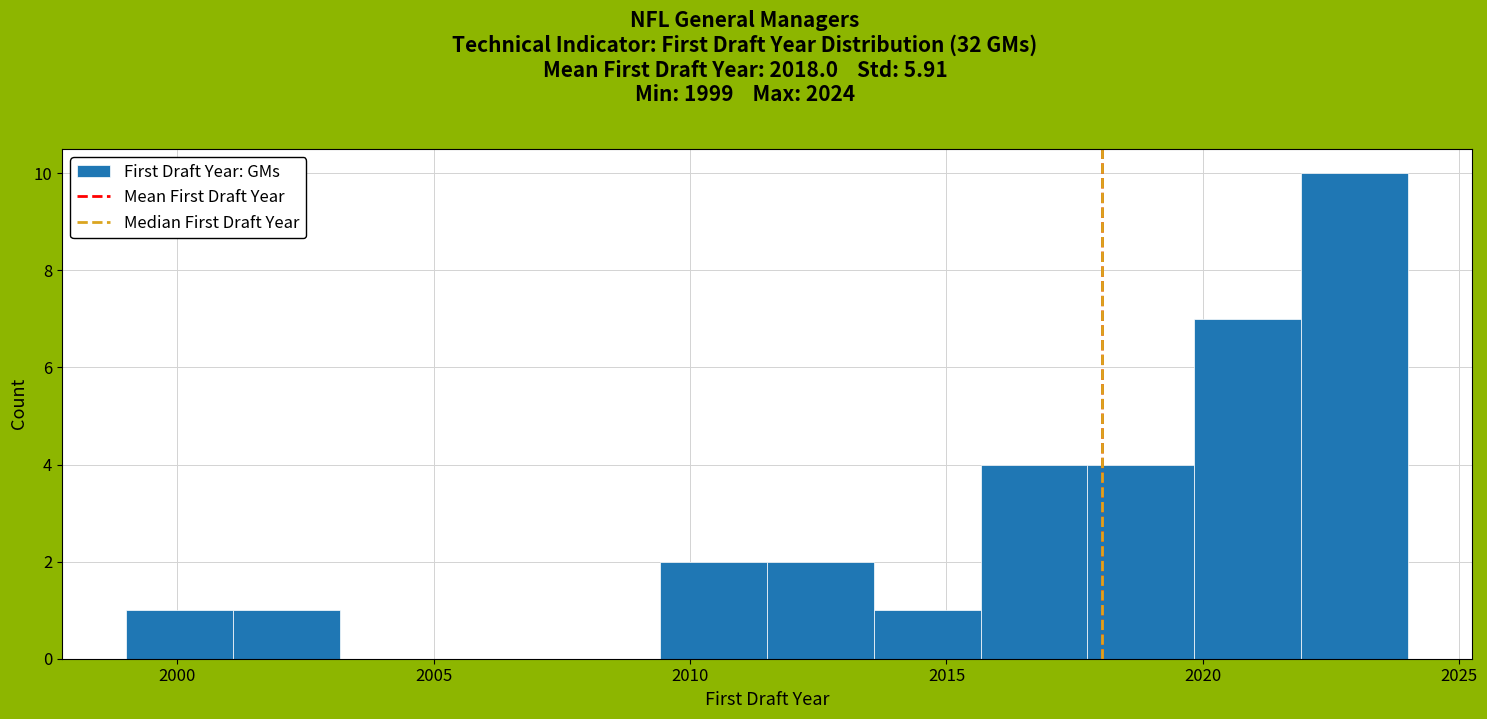

Reading left to right, list every bar in this chart as the range it spans on the x-axis followed by its height. Neither the bar edges nor the heights are printed on the chart, so give them approximately, as read against the axes.

1999.0 to 2001.0: 1
2001.0 to 2003.0: 1
2003.0 to 2005.5: 0
2005.5 to 2007.5: 0
2007.5 to 2009.5: 0
2009.5 to 2011.5: 2
2011.5 to 2013.5: 2
2013.5 to 2015.5: 1
2015.5 to 2018.0: 4
2018.0 to 2020.0: 4
2020.0 to 2022.0: 7
2022.0 to 2024.0: 10